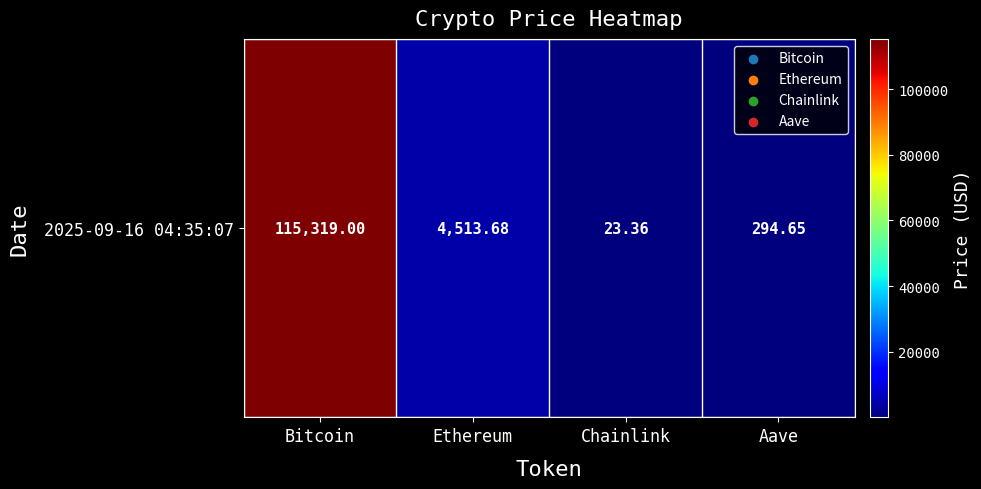

How many distinct data groups are displayed?

1